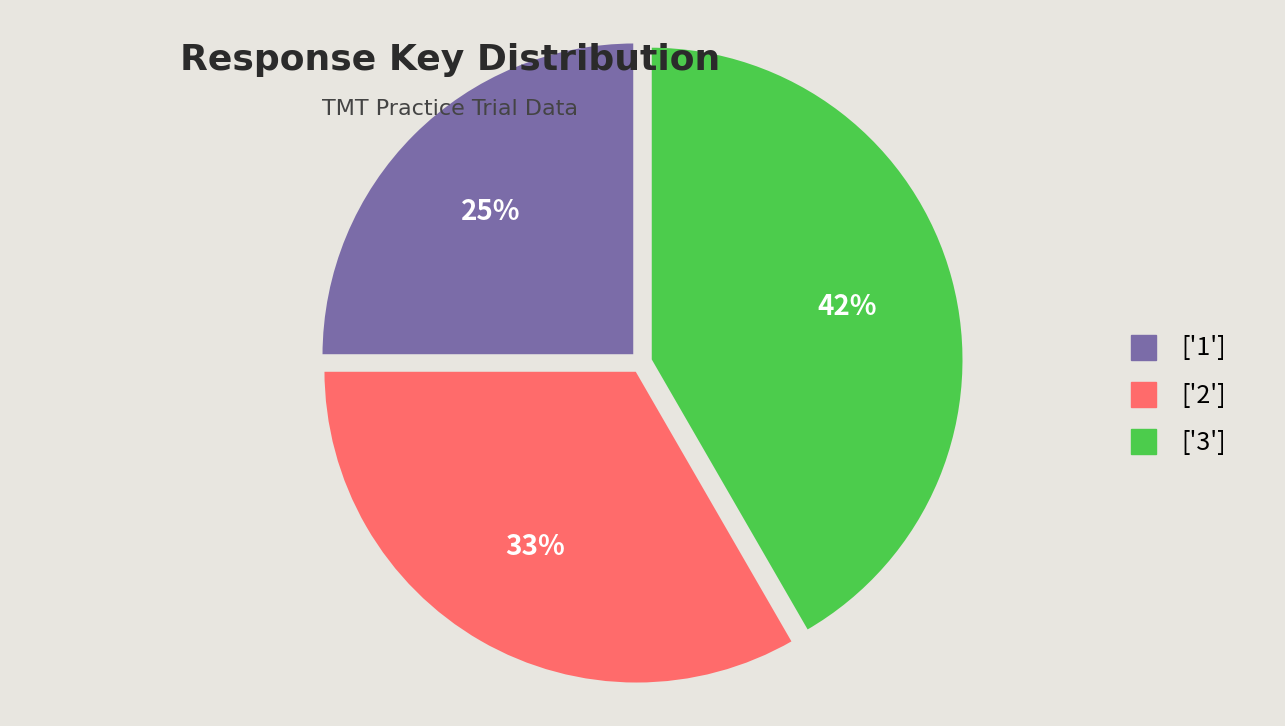

To the nearest percent, what is the difference between the largest and smallest slice percentages?

17%